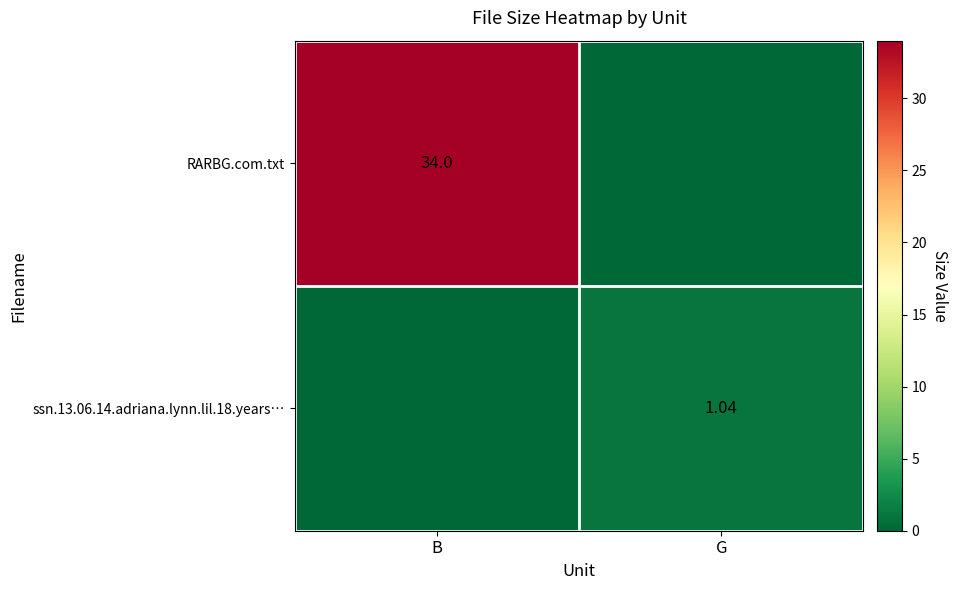

The RARBG.com.txt series shows 0.0 at G. True or false?

True